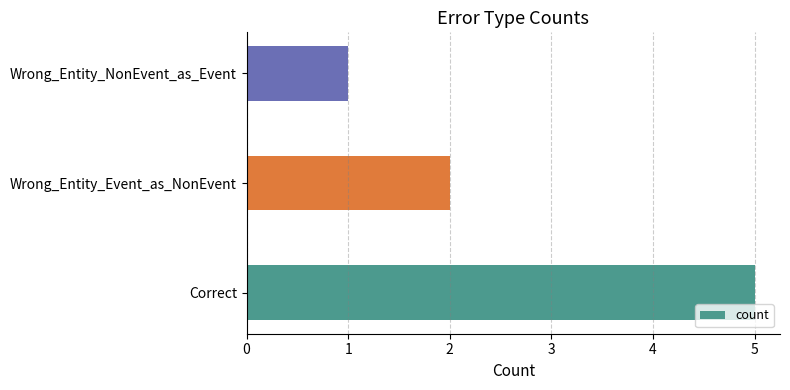

What is the difference between the maximum and minimum values?

4